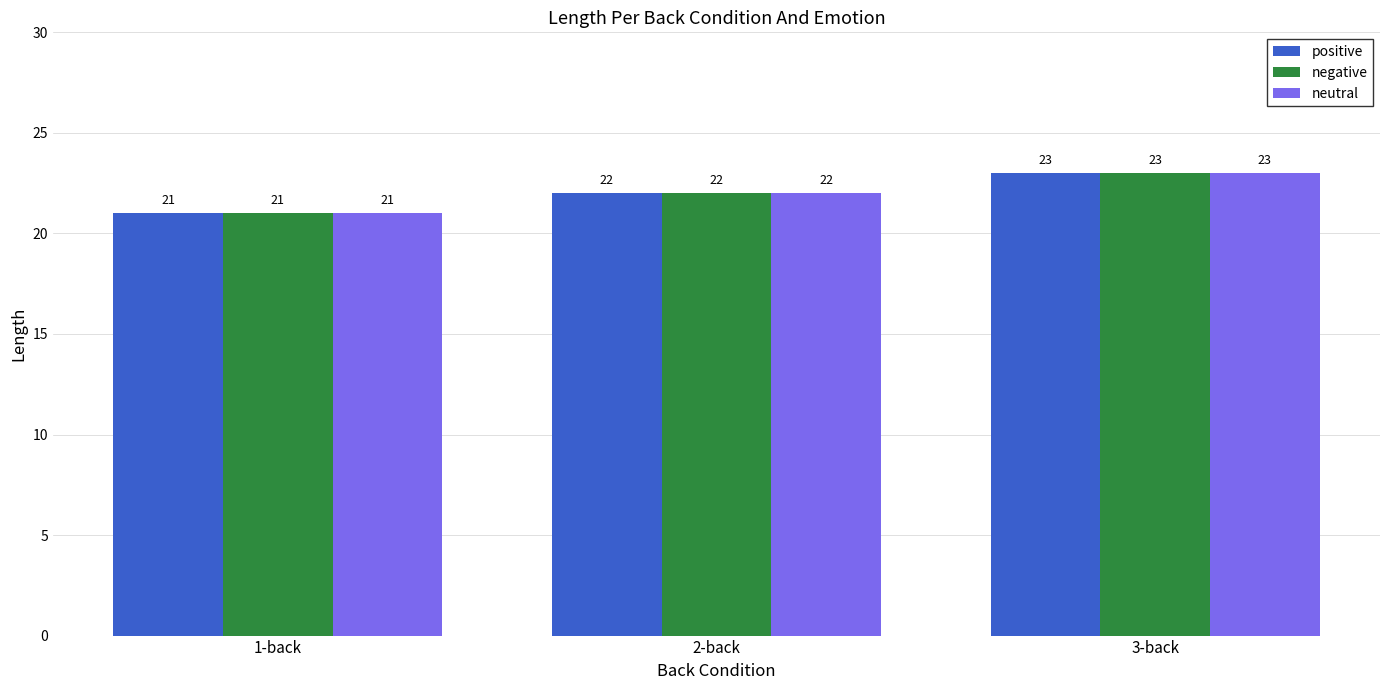

The negative series shows 30 at 2-back. True or false?

False